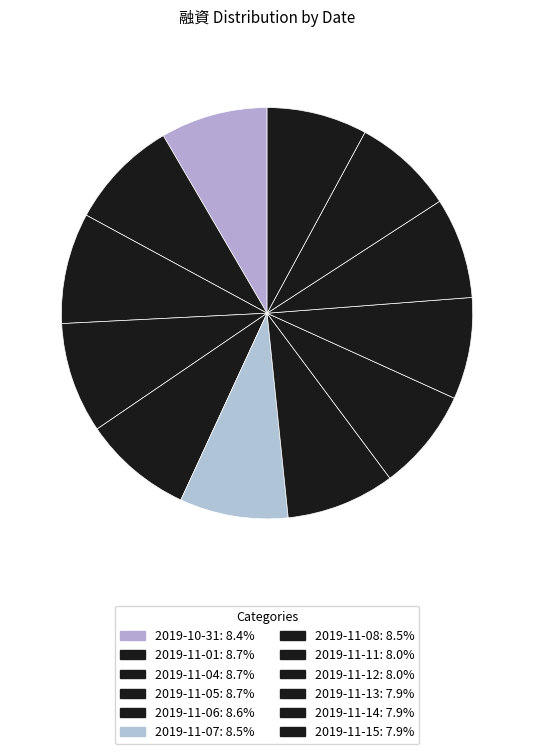

To the nearest percent, what is the combined percentage of 2019-11-08 and 2019-10-31?

17%